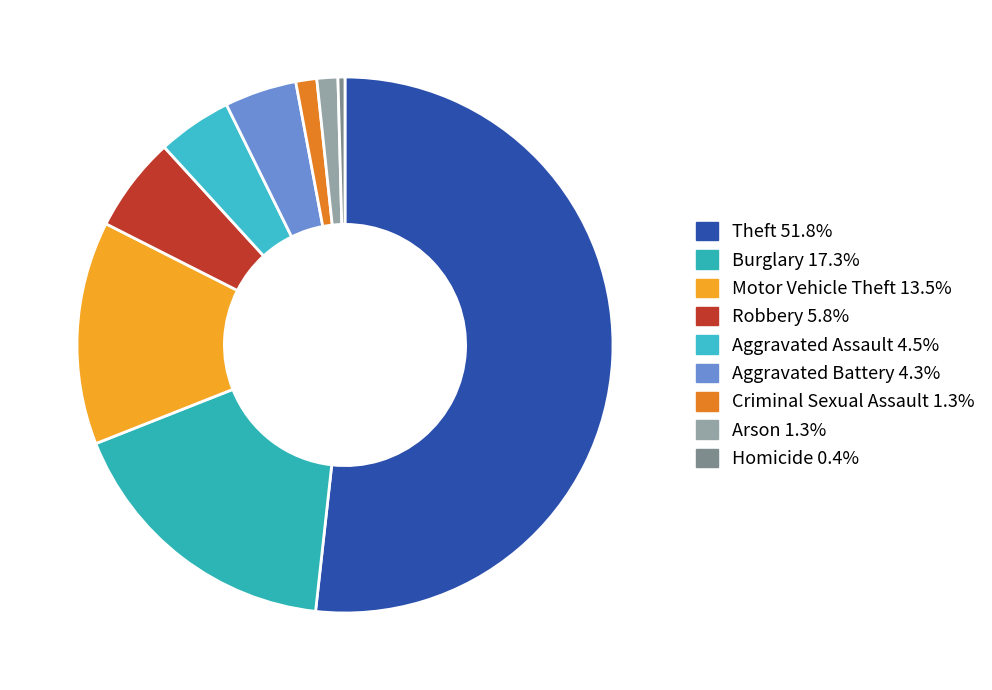

How much of the chart is everything except Aggravated Battery?

95.7%